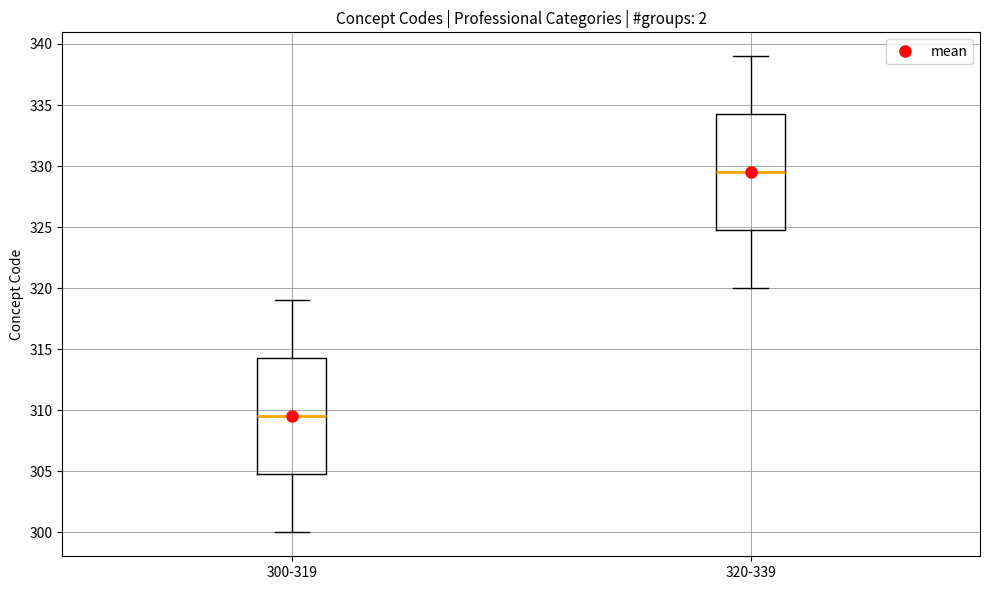

Which box's median line is the lowest?

300-319